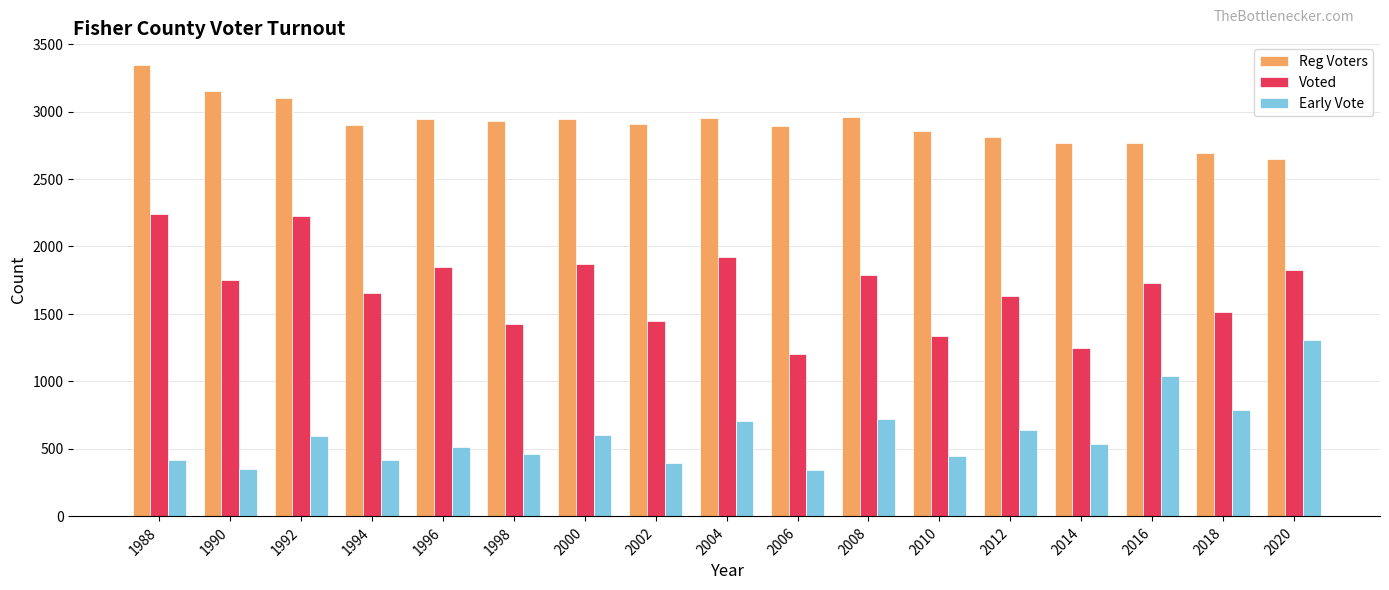

The value of Early Vote at 2000 is 597. True or false?

True